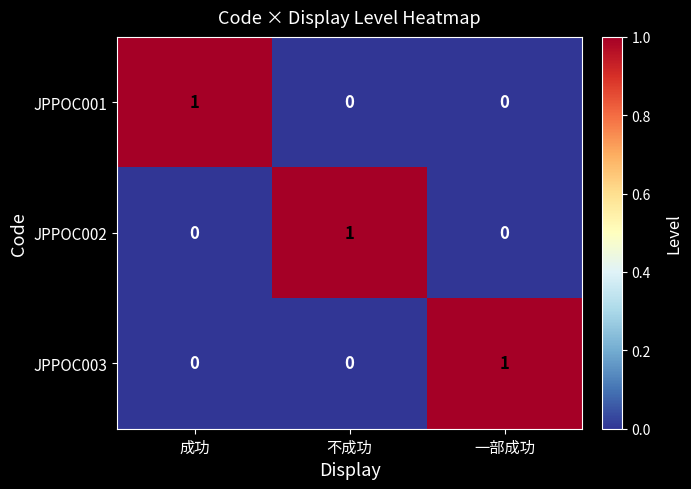

Count the JPPOC002 values in the range 0 to 1.

3